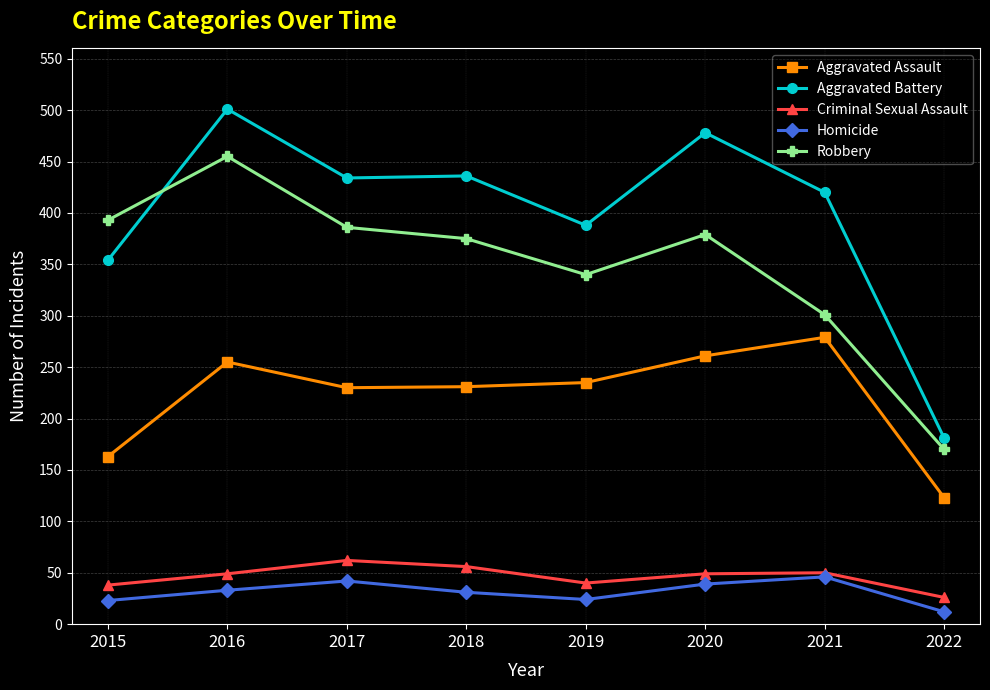

At how many categories does at least one series exceed 358?

7